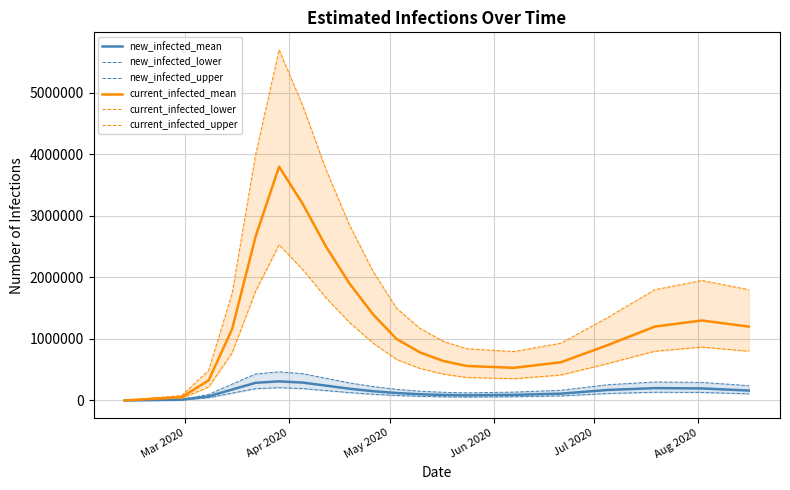

How many interior local valleys does the current_infected_mean series have?

1